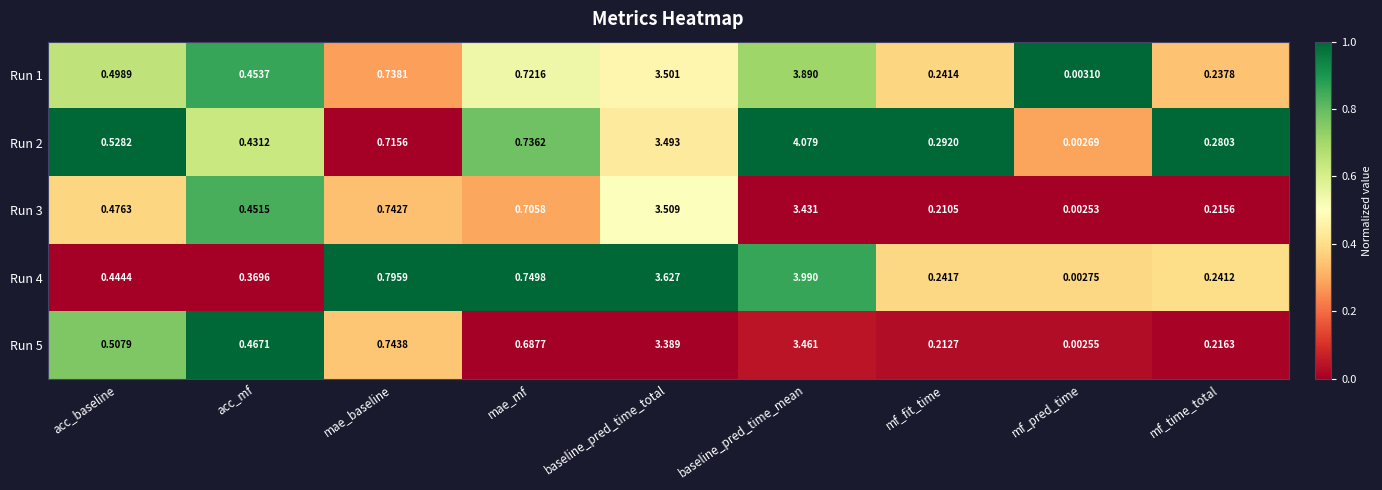

At which label is Run 4 closest to 1?

mae_baseline